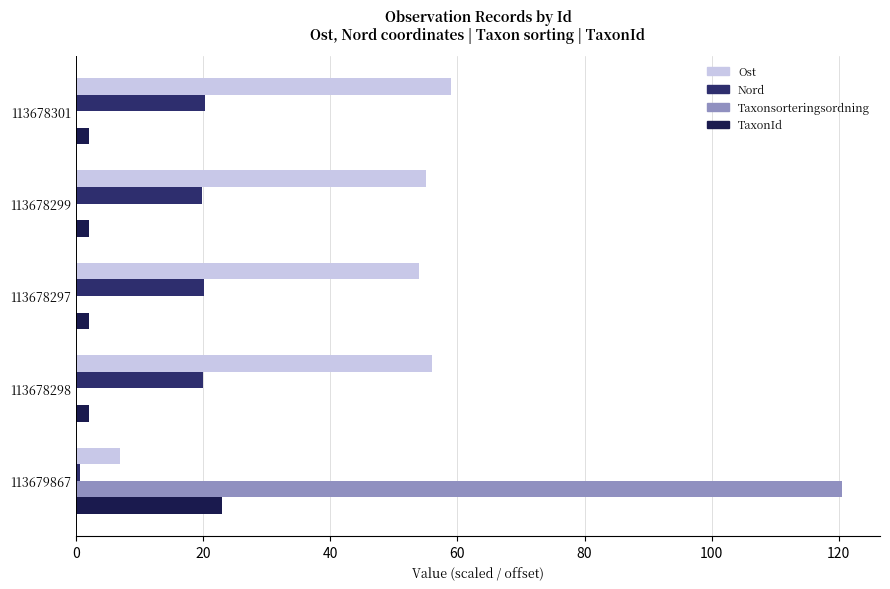

True or false: TaxonId has a value of 2.0 at 113678301.

True